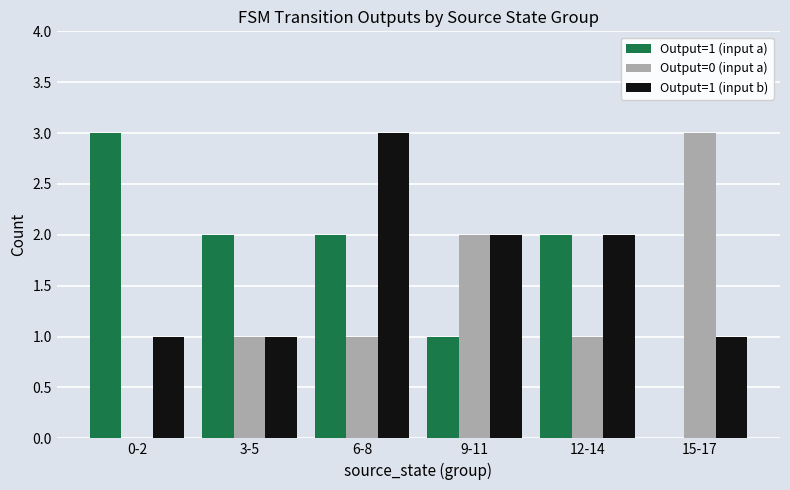

Are the bars horizontal?

No